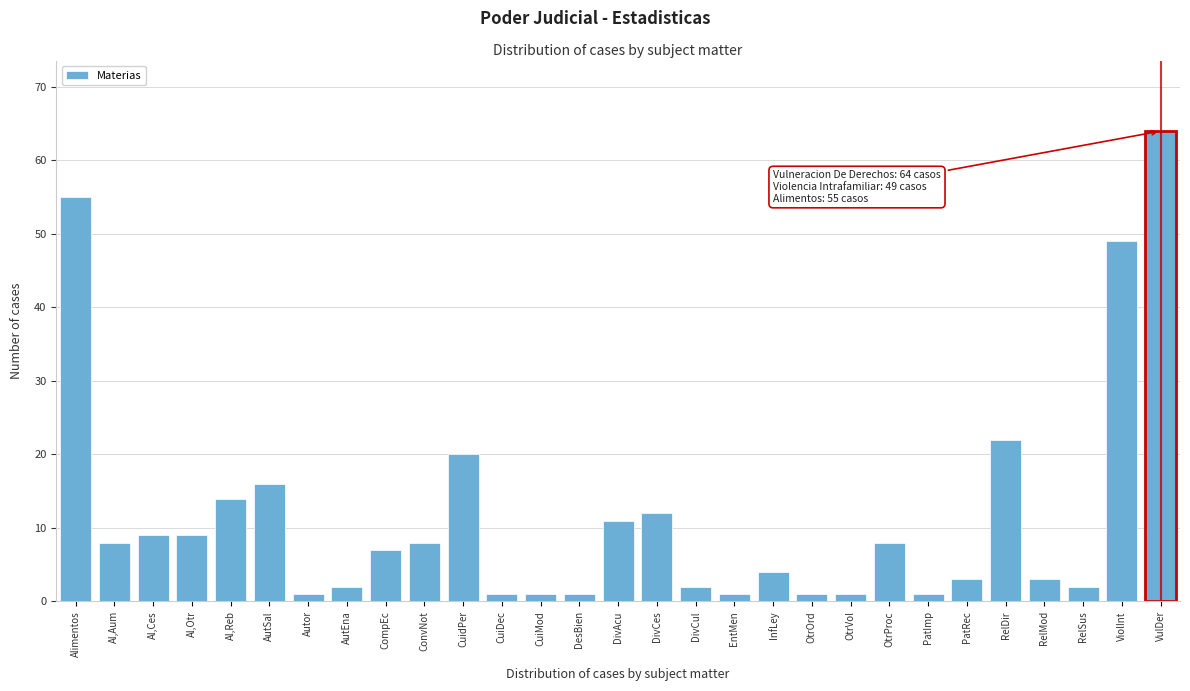

Reading left to right, extract all data points from this chart.

Alimentos=55	Al,Aum=8	Al,Ces=9	Al,Otr=9	Al,Reb=14	AutSal=16	Autor=1	AutEna=2	CompEc=7	ConvNot=8	CuidPer=20	CuiDec=1	CuiMod=1	DesBien=1	DivAcu=11	DivCes=12	DivCul=2	EntMen=1	InfLey=4	OtrOrd=1	OtrVol=1	OtrProc=8	PatImp=1	PatRec=3	RelDir=22	RelMod=3	RelSus=2	ViolInt=49	VulDer=64